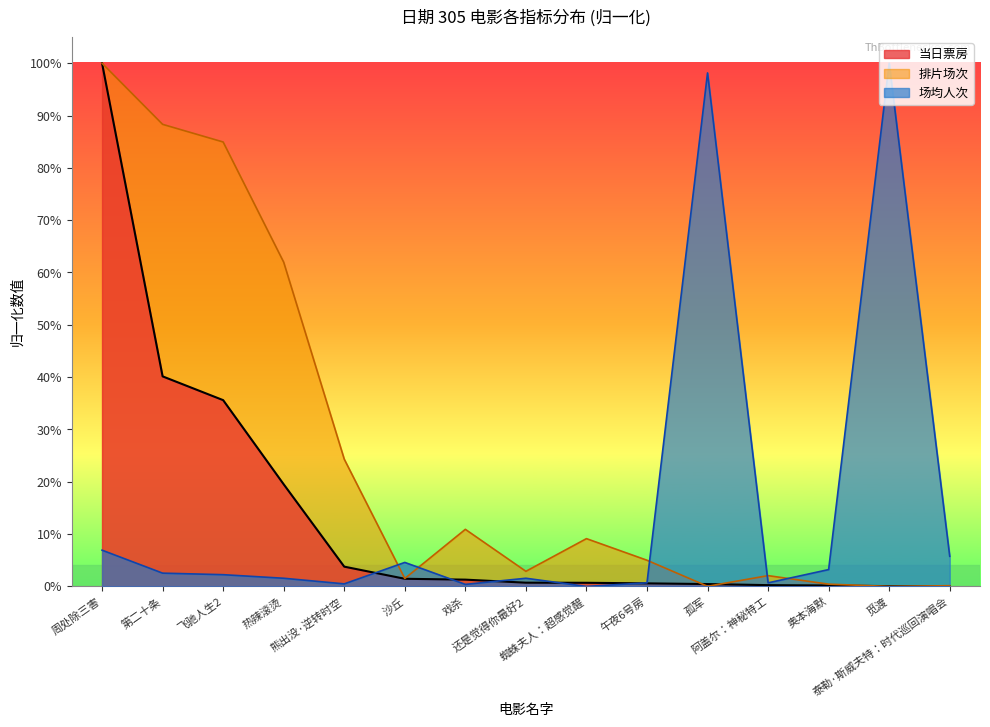

Which series has the largest range (max minus min)?

当日票房